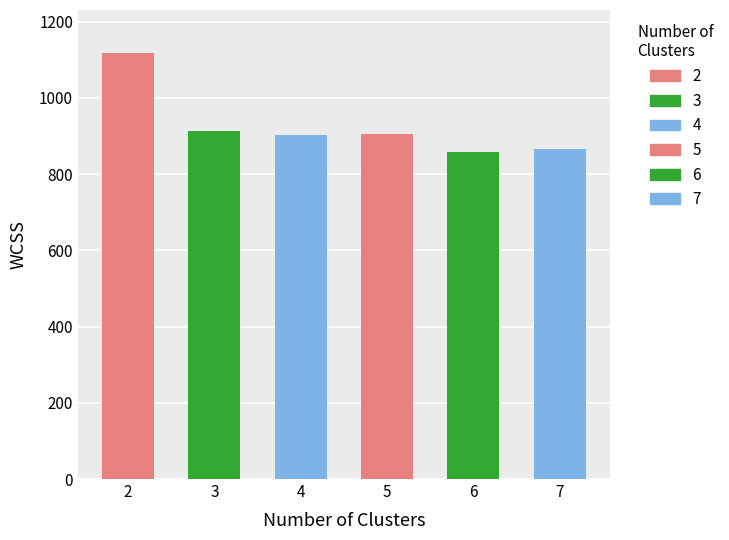

What is the difference between the values at 4 and 3?

10